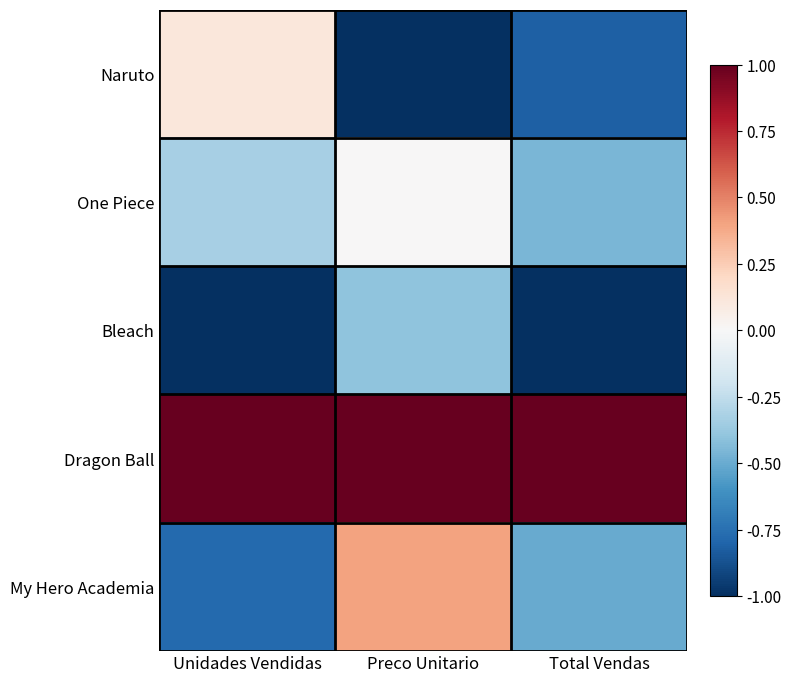

Which category has the lowest value in the My Hero Academia series?

Unidades Vendidas